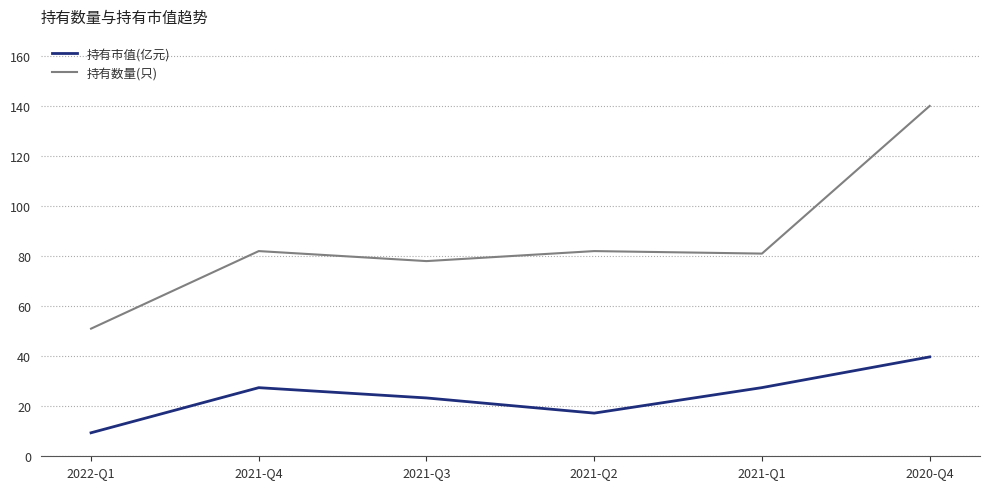

At which category does 持有数量(只) reach its first local peak?

2021-Q4